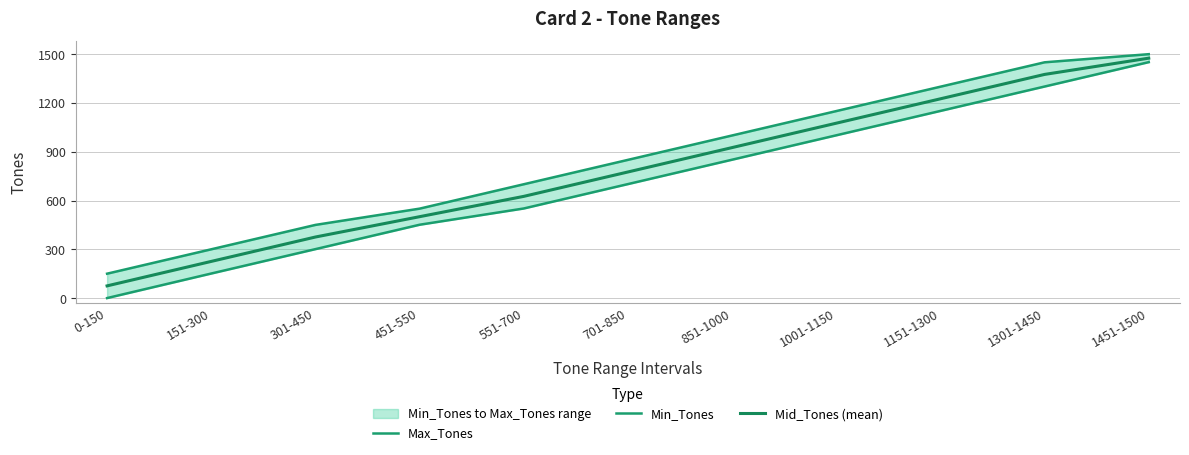

Does the chart have visible grid lines?

Yes